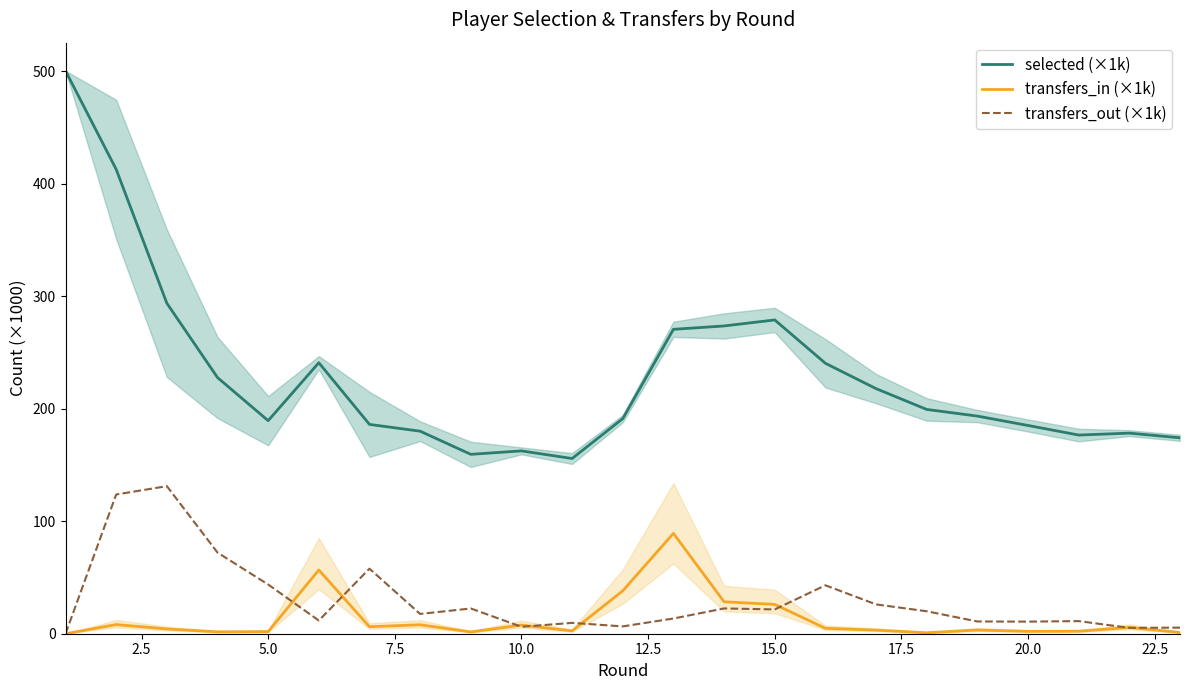

How many lines are shown in the chart?

3